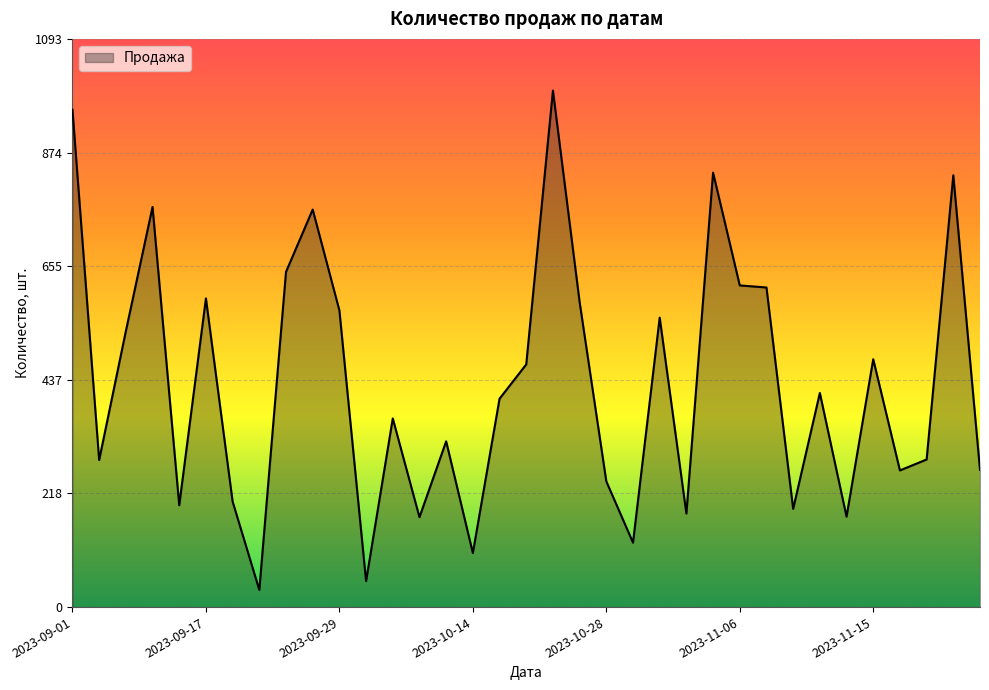

What is the difference between the maximum and minimum values?

961